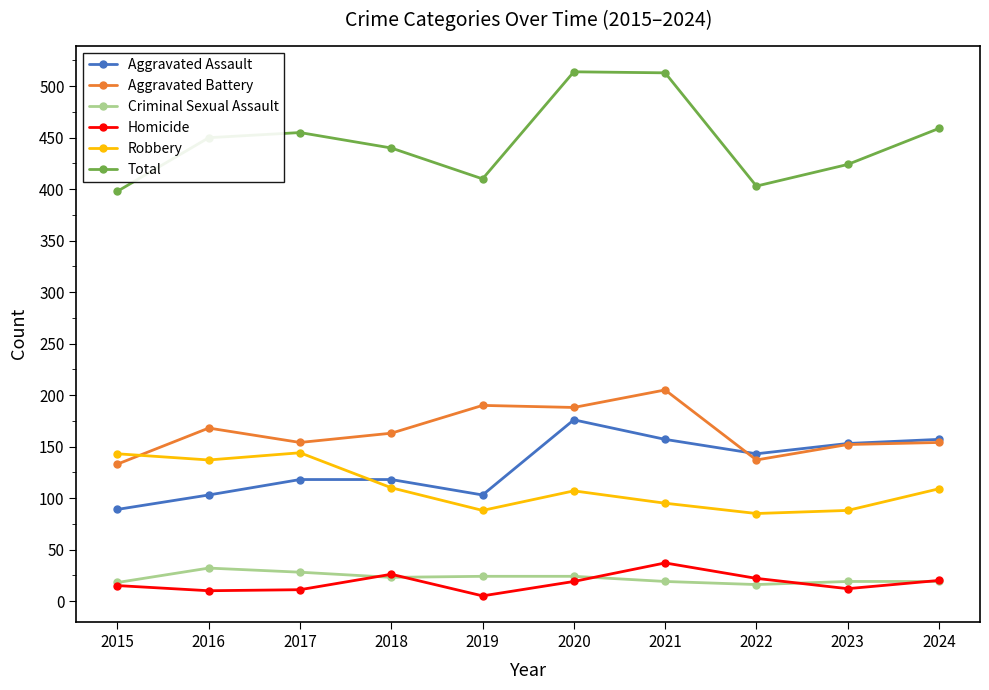

What value does the Aggravated Assault series have at 2019, to the nearest 10?

100